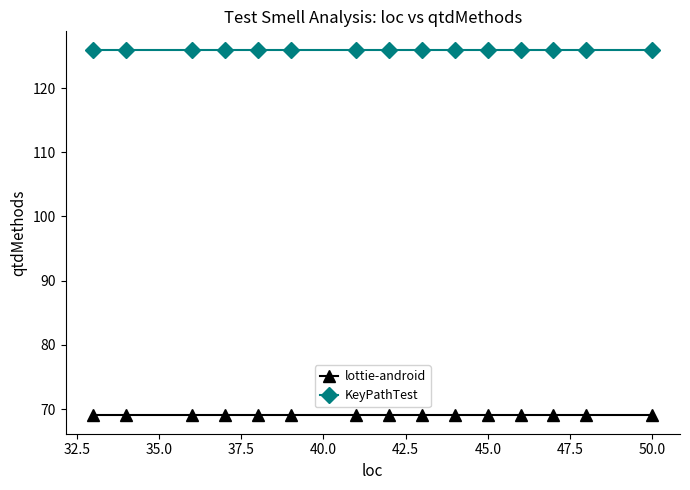

What is the maximum value for lottie-android?

69